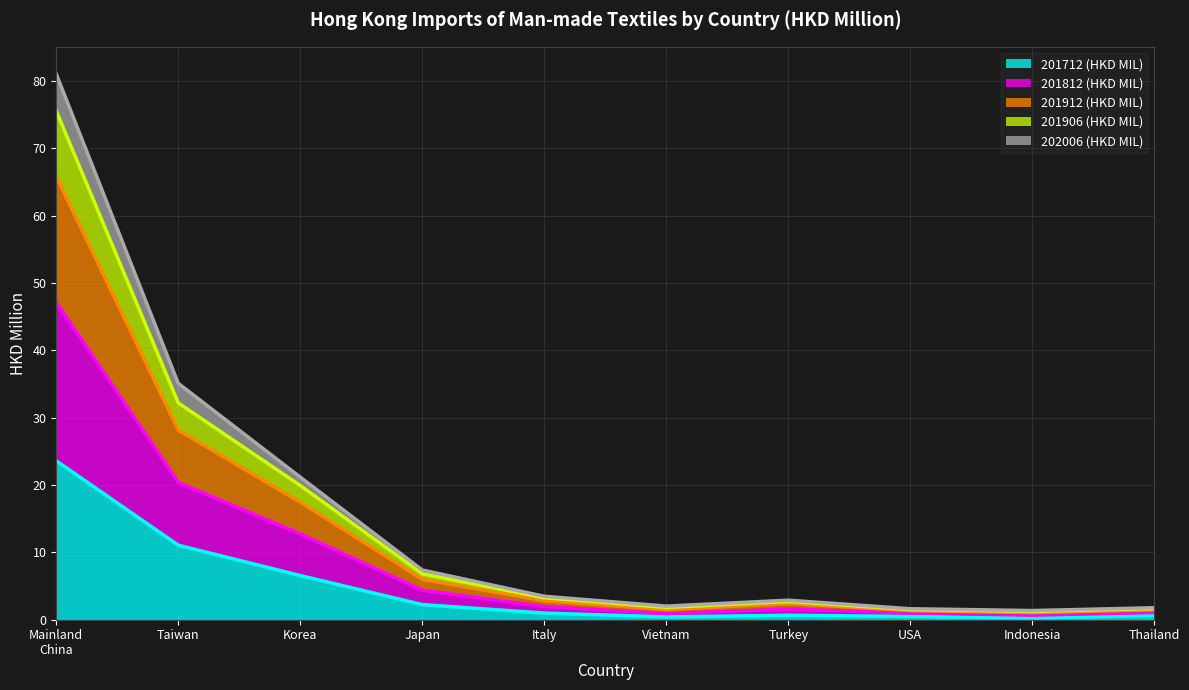

At how many categories does at least one series exceed 43?

1